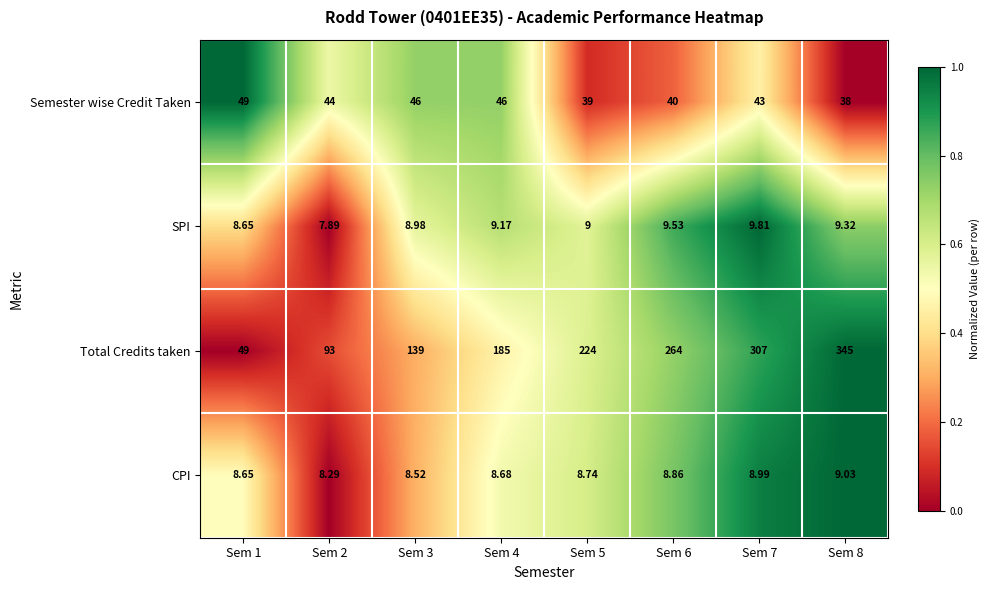

Which series changed the most between Sem 5 and Sem 7?

Total Credits taken